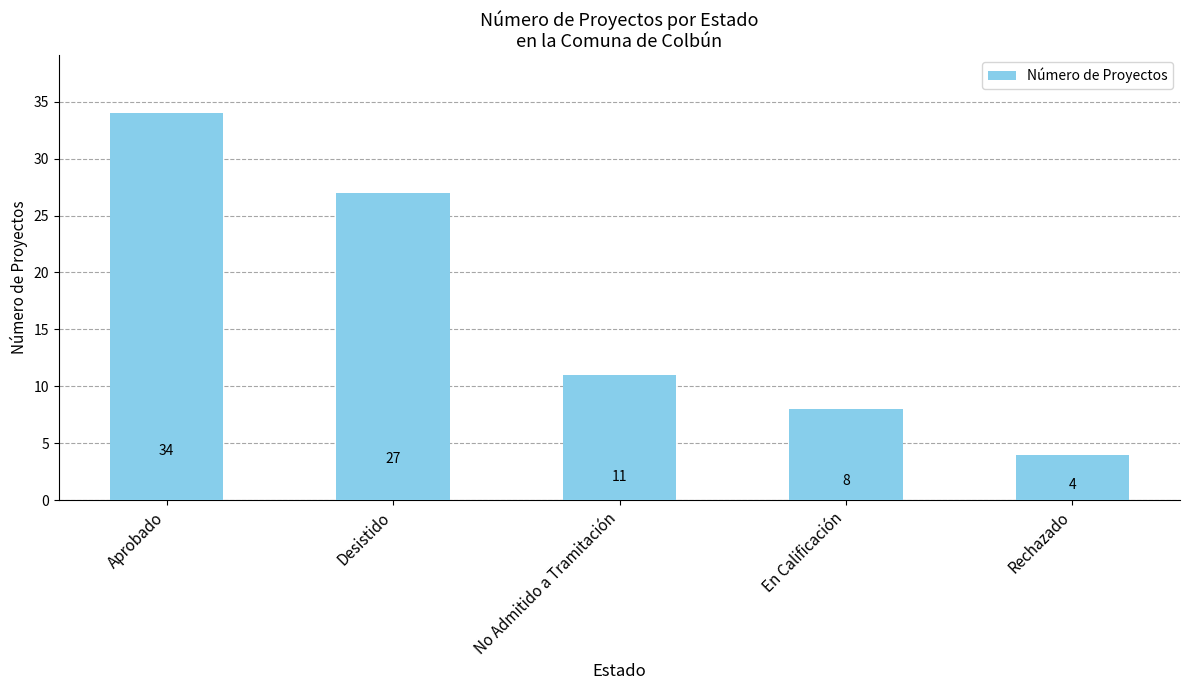

What is the sum of the values at No Admitido a Tramitación and Rechazado?

15